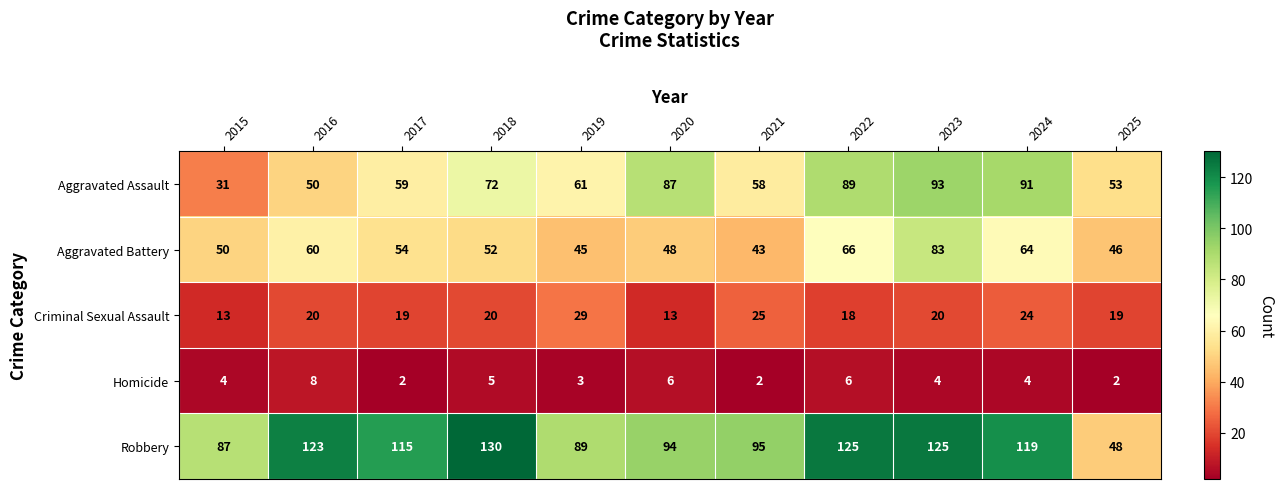

True or false: Homicide has a value of 2 at 2017.

True